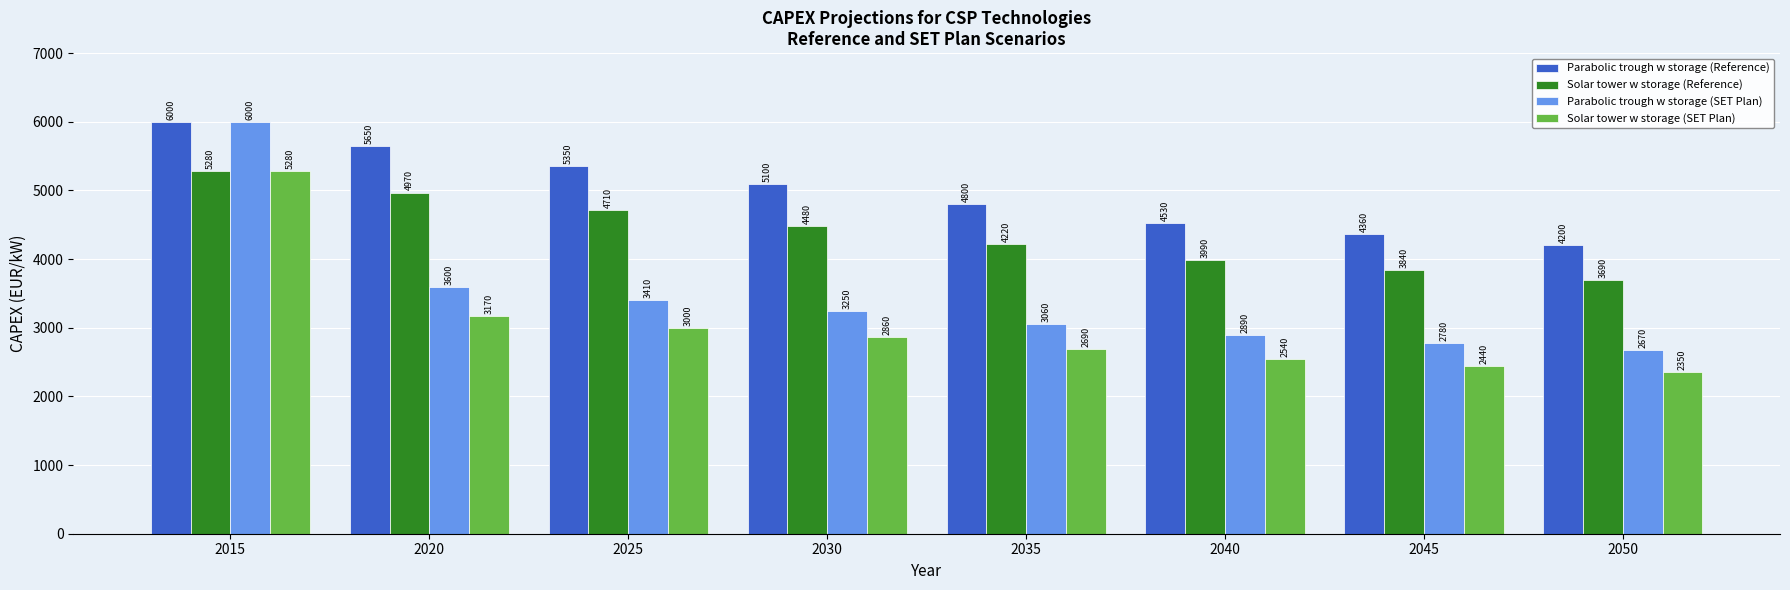

Which category has the highest value in the Parabolic trough w storage (SET Plan) series?

2015